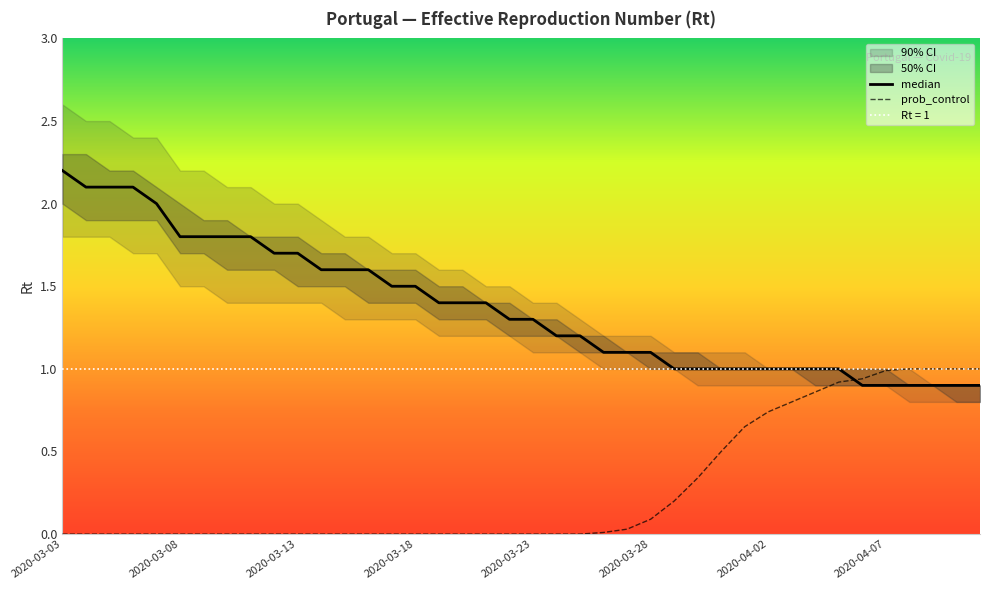

Between which two adjacent categories do prob_control and median first intersect?

33 and 34